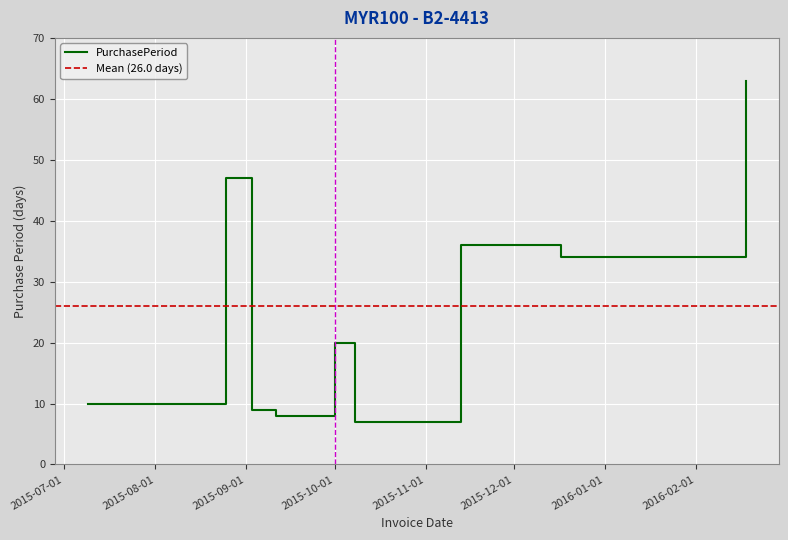

What is the sum of all values?

234